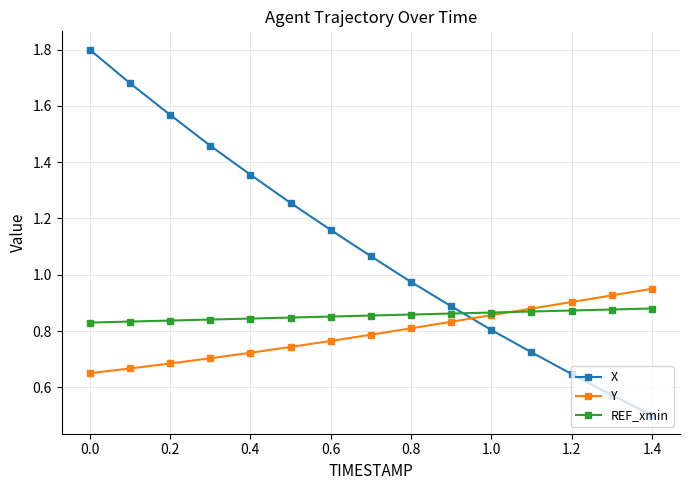

True or false: Y and X cross at least once.

True